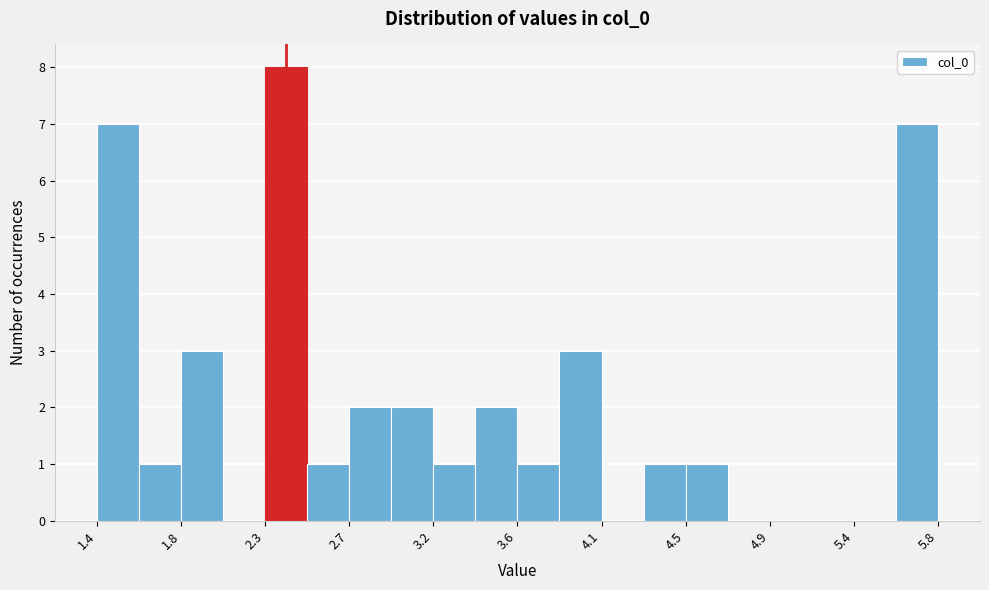

Reading left to right, transcribe this chart: for each bar, give the range it covers on the x-axis and its height. Neither the bar edges nor the heights are printed on the chart, so give them approximately, as read against the axes.

1.40 to 1.60: 7
1.60 to 1.85: 1
1.85 to 2.05: 3
2.05 to 2.30: 0
2.30 to 2.50: 8
2.50 to 2.75: 1
2.75 to 2.95: 2
2.95 to 3.15: 2
3.15 to 3.40: 1
3.40 to 3.60: 2
3.60 to 3.85: 1
3.85 to 4.05: 3
4.05 to 4.30: 0
4.30 to 4.50: 1
4.50 to 4.70: 1
4.70 to 4.95: 0
4.95 to 5.15: 0
5.15 to 5.40: 0
5.40 to 5.60: 0
5.60 to 5.85: 7